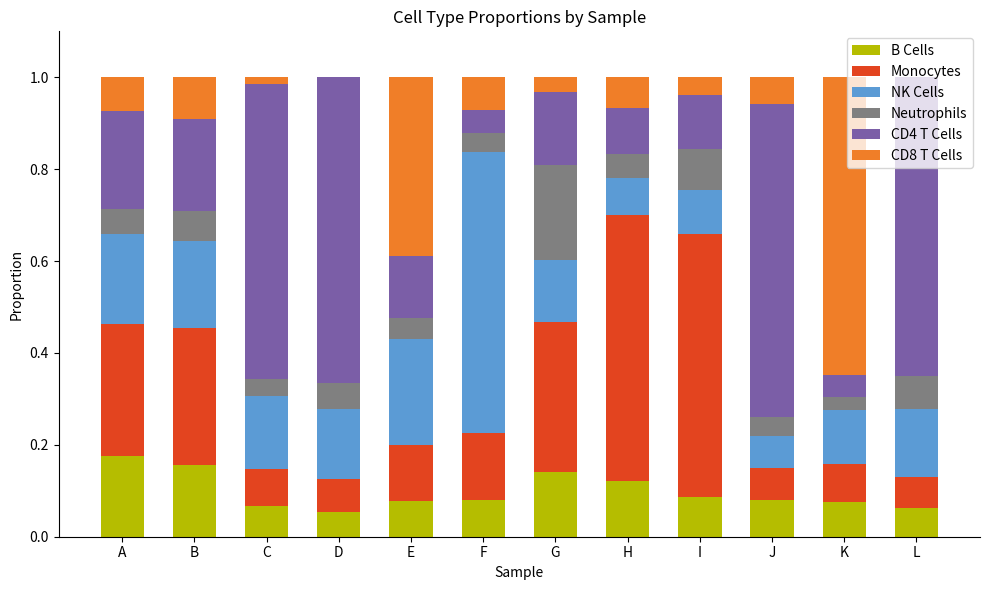

Count the number of data series in this chart.

6